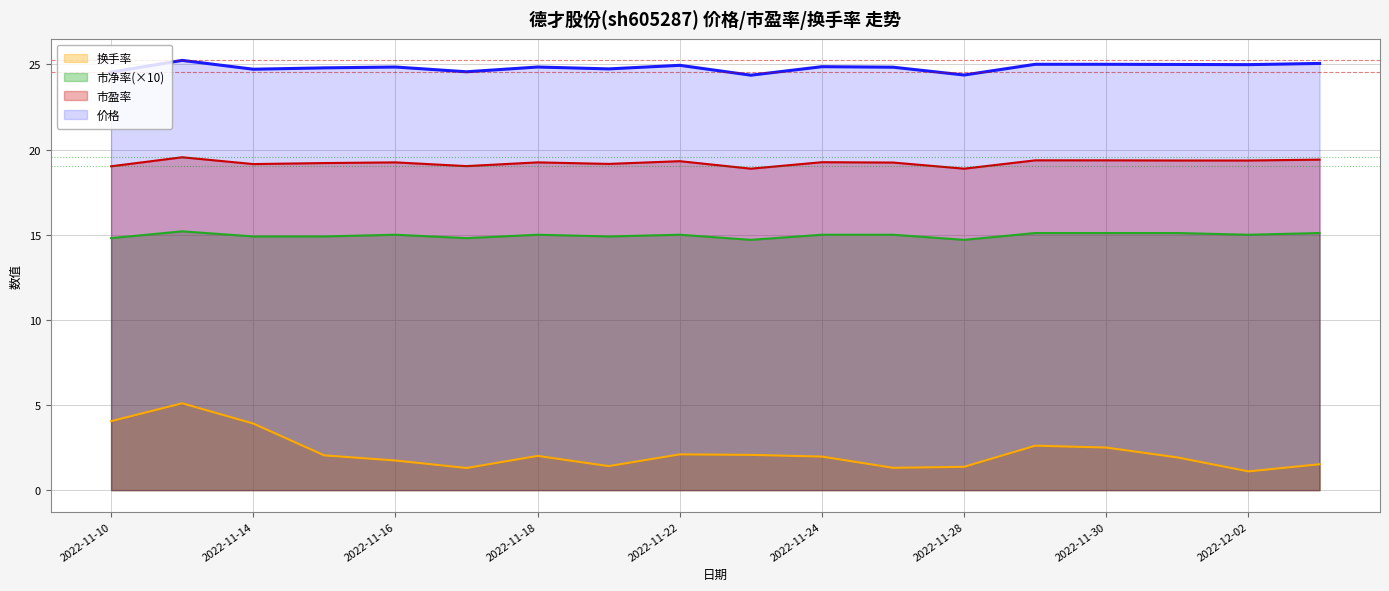

At 2022-11-16, list the series in order from largest to smallest.

价格, 市盈率, 市净率(×10), 换手率